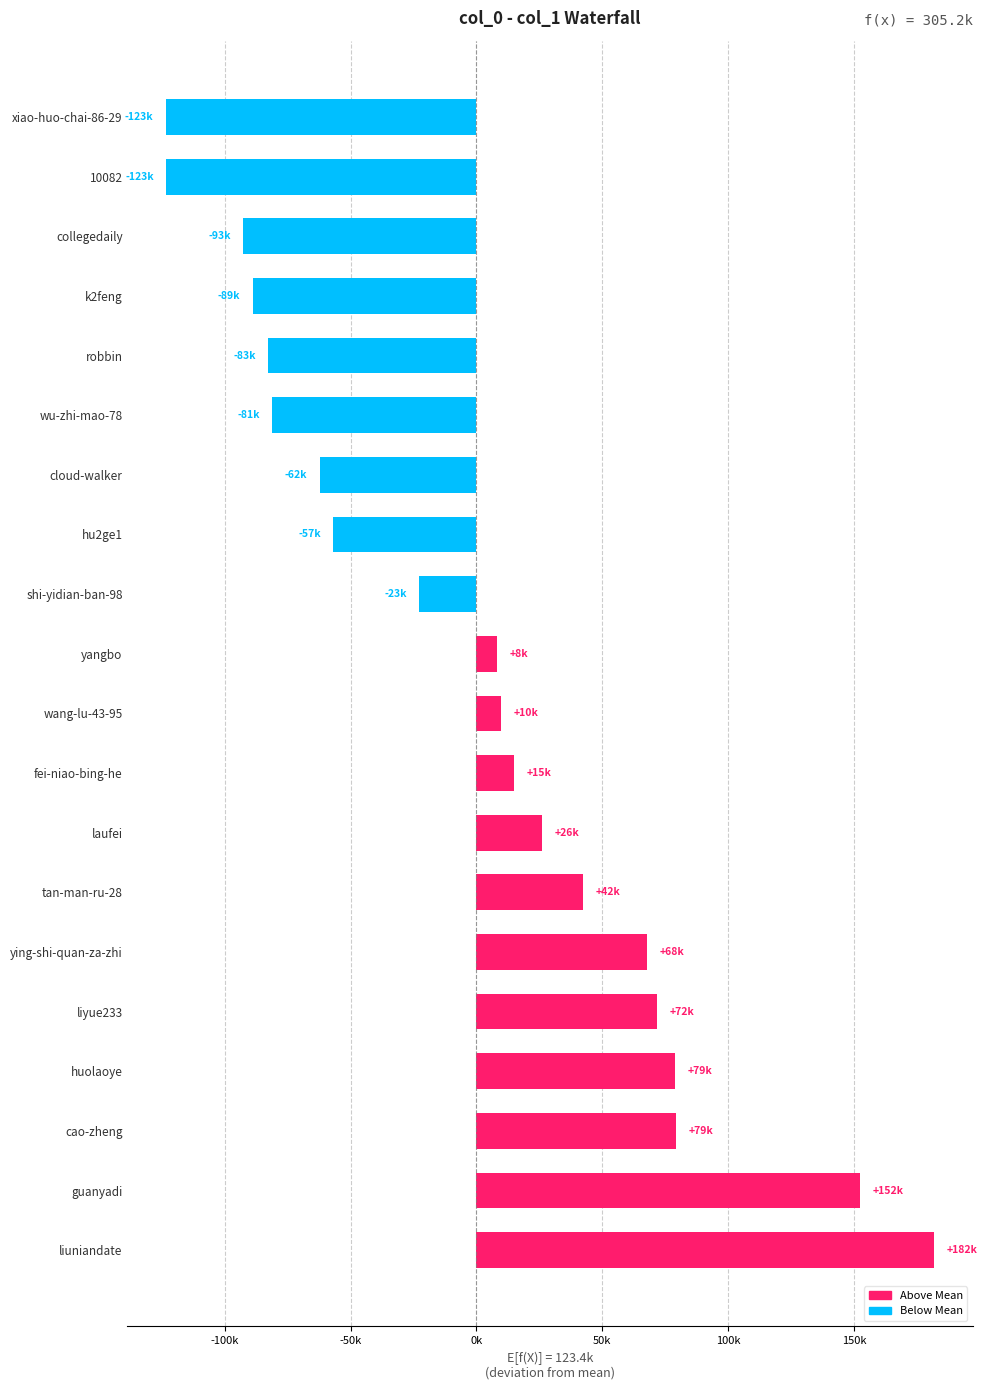

Are the bars horizontal?

Yes